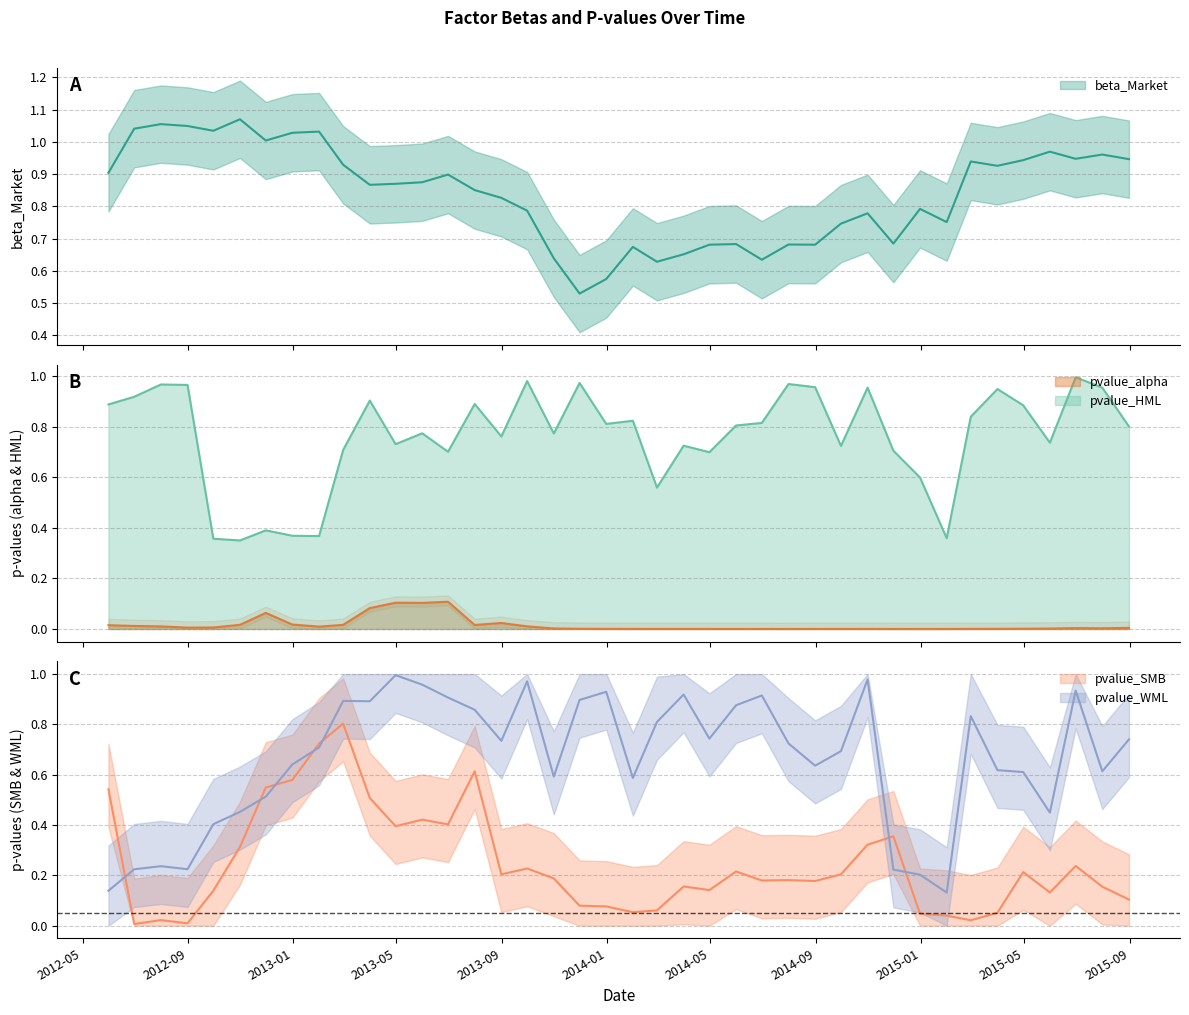

True or false: pvalue_SMB and pvalue_alpha intersect in this chart.

True